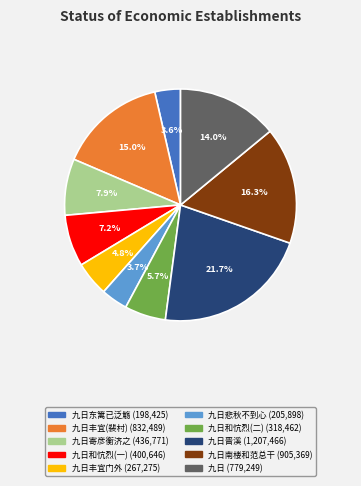

Is there any slice that represents more than half of the pie?

No